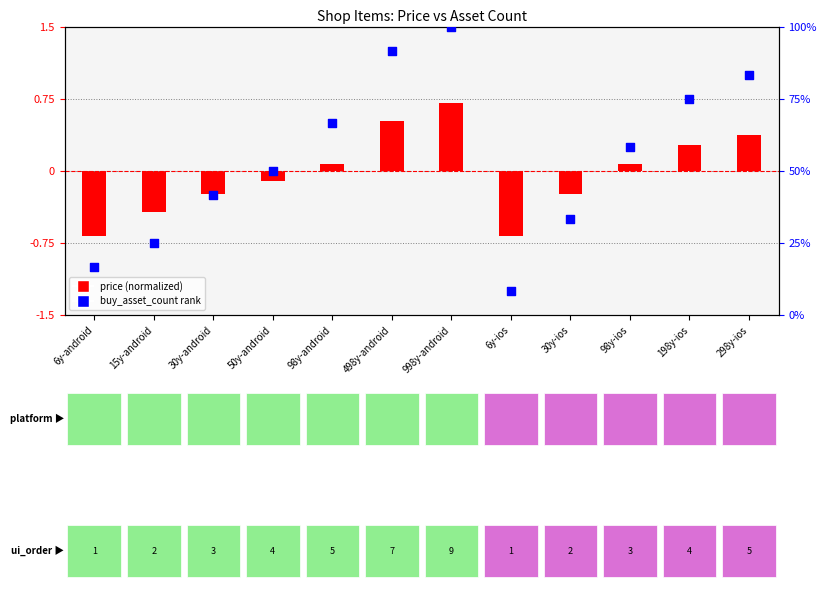

What is the change in value from 498y-android to 6y-ios?

-83.3